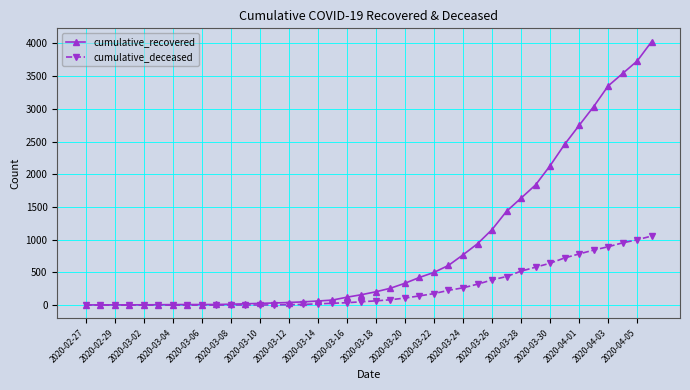

At how many categories does at least one series exceed 2511?

6